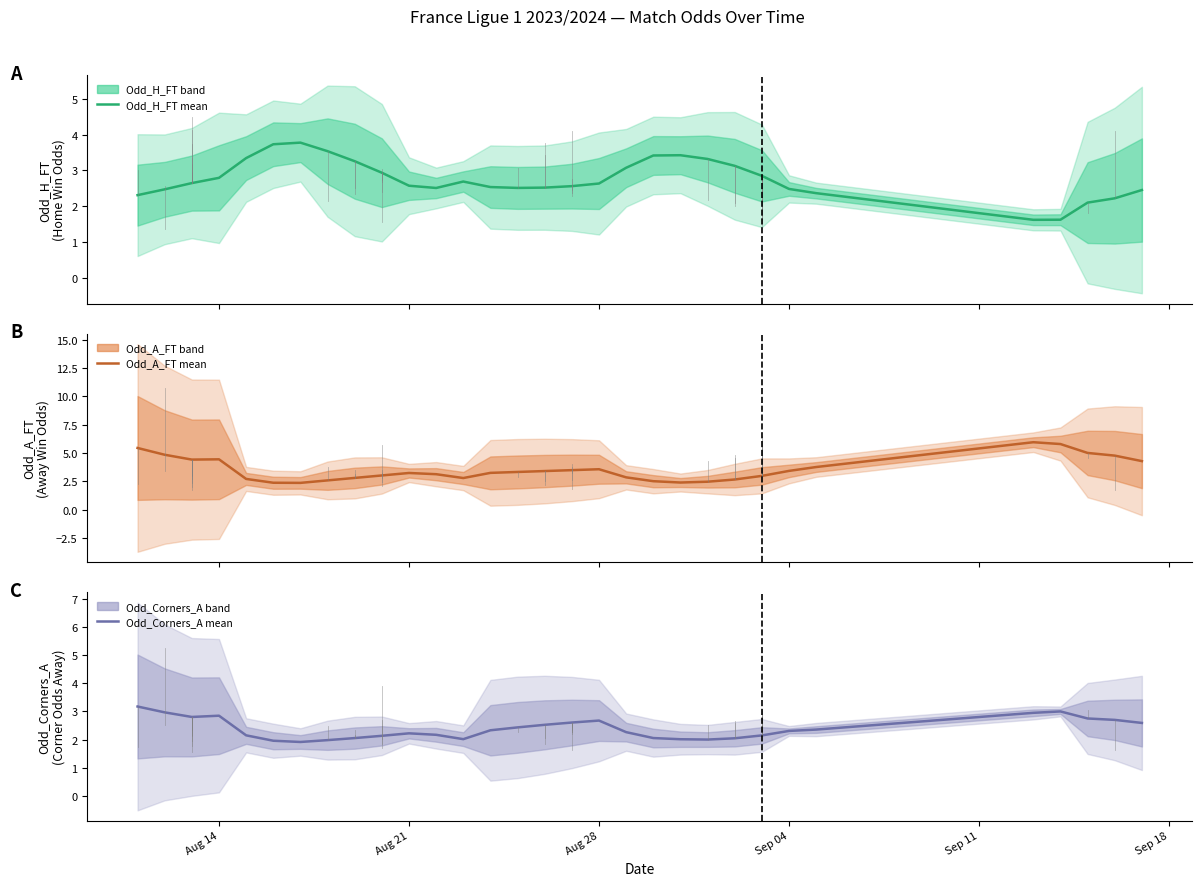

True or false: Odd_Corners_A and Odd_H_FT intersect in this chart.

True